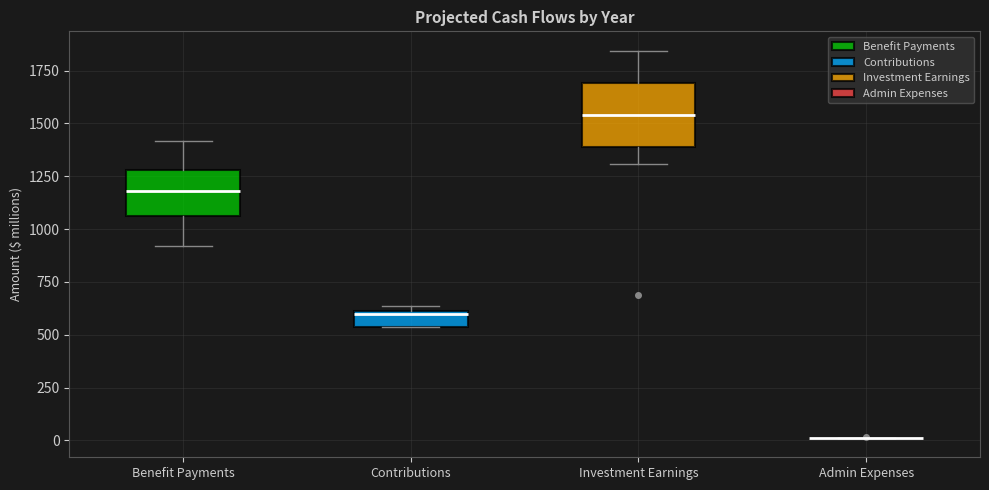

Which box is the tallest, from its lower edge to its upper edge?

Investment Earnings